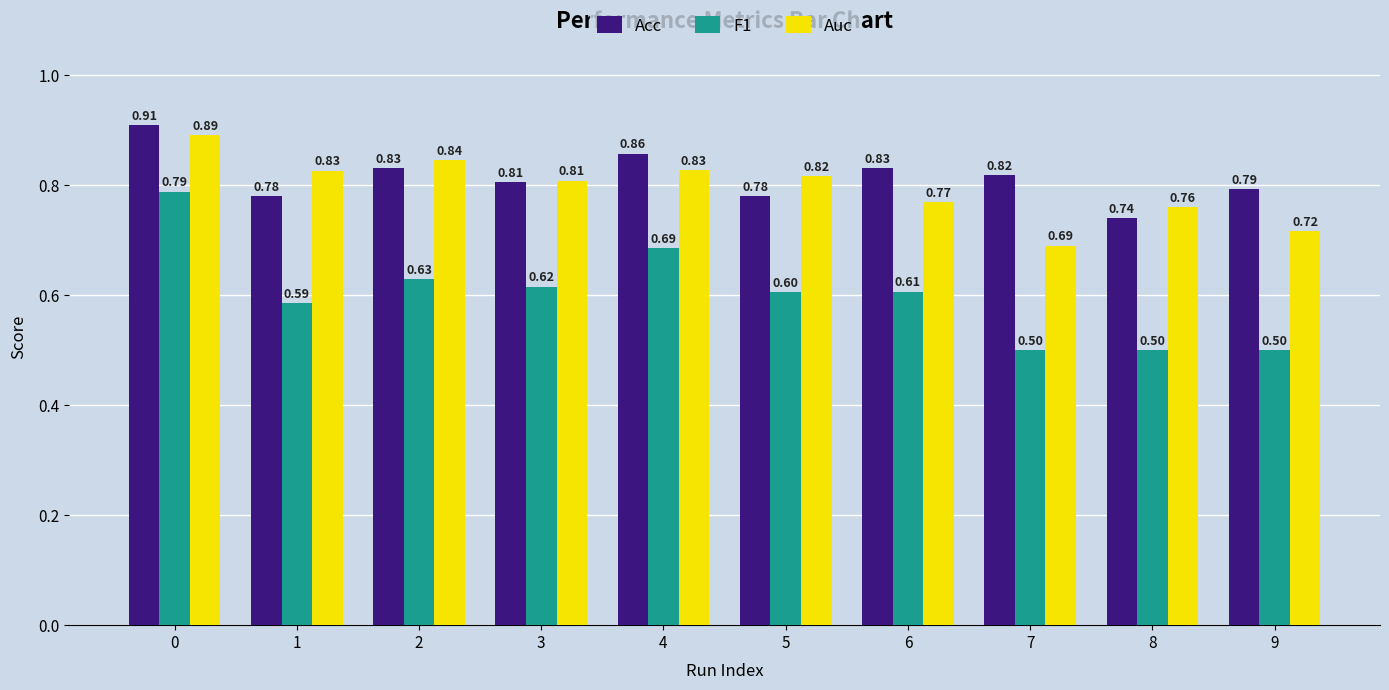

What is the sum of the Auc values at 1 and 5?

1.6